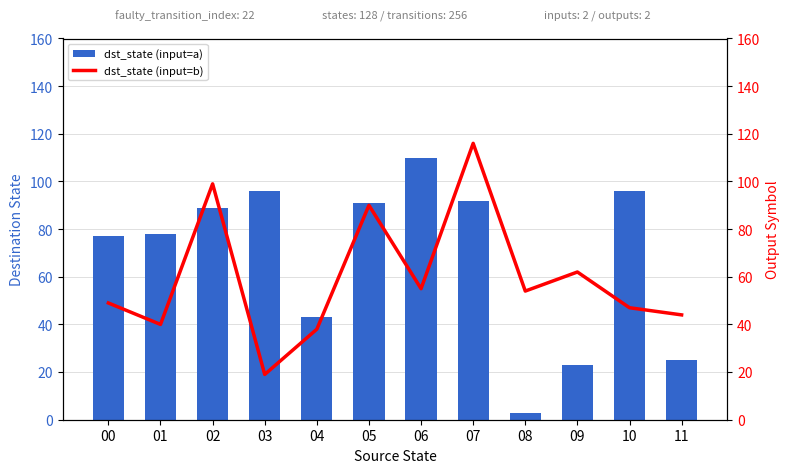

What is the sum of all dst_state (input=b) values?

713